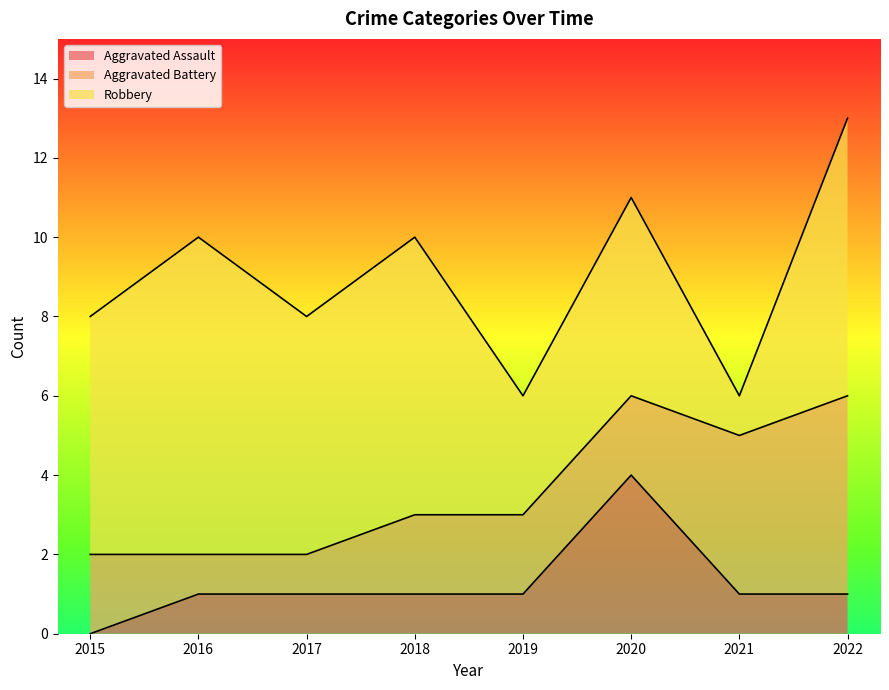

At 2020, list the series in order from largest to smallest.

Robbery, Aggravated Assault, Aggravated Battery